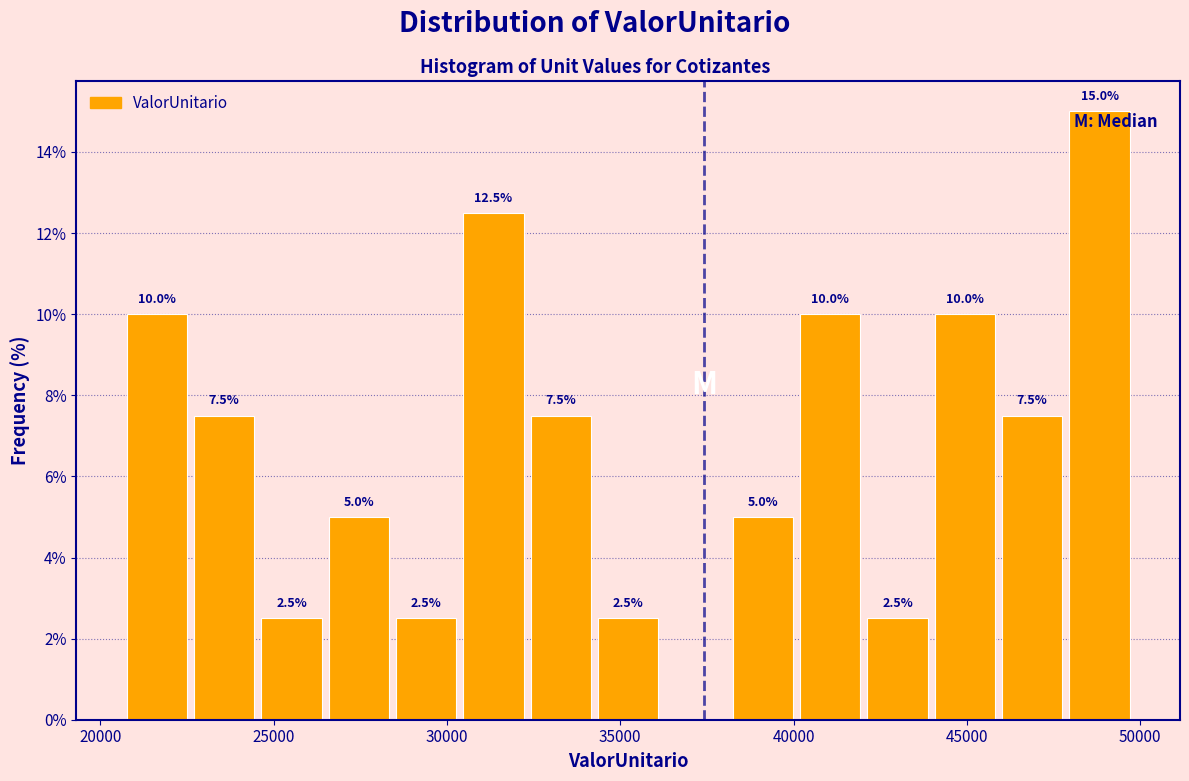

Read against the x-axis, roughly where is the centre of the tallest bar?

49000